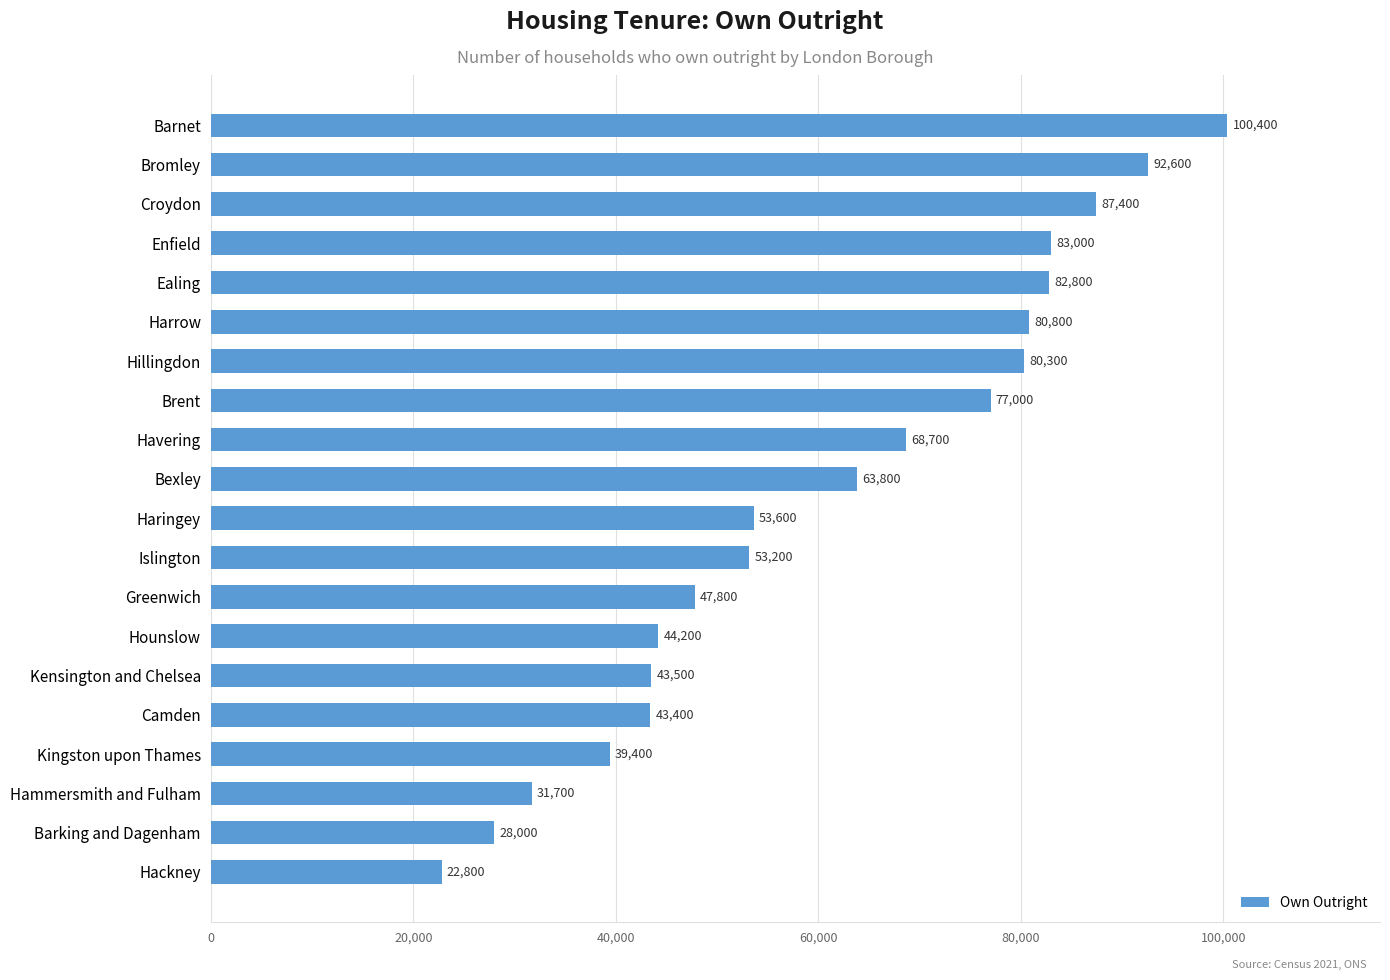

What is the average value?

61220